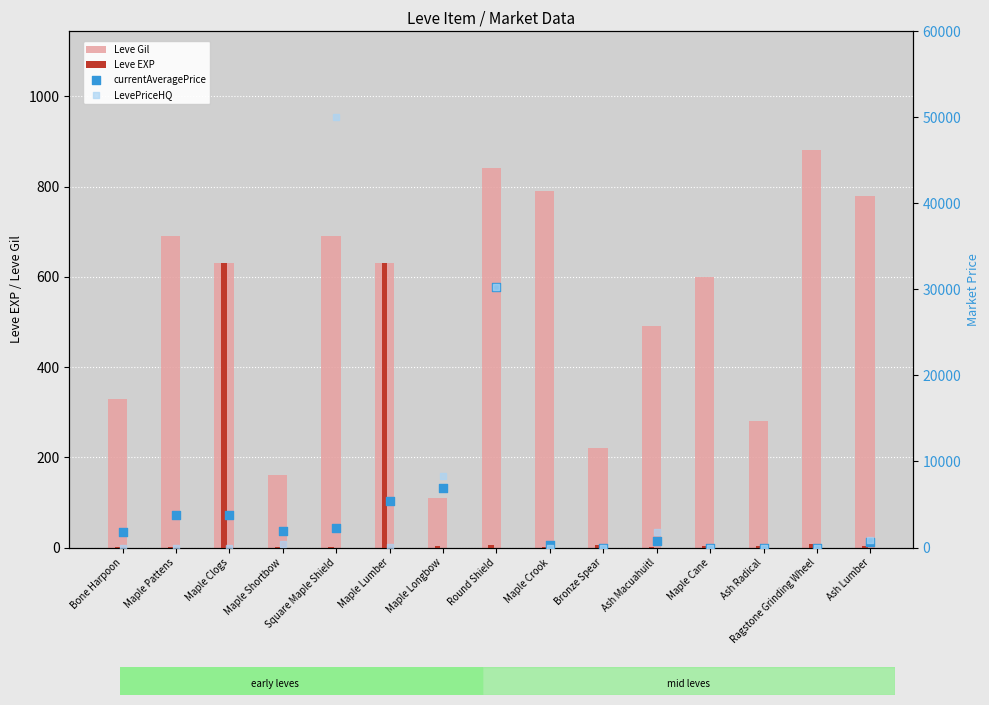

Which series contains the lowest Y value?

currentAveragePrice